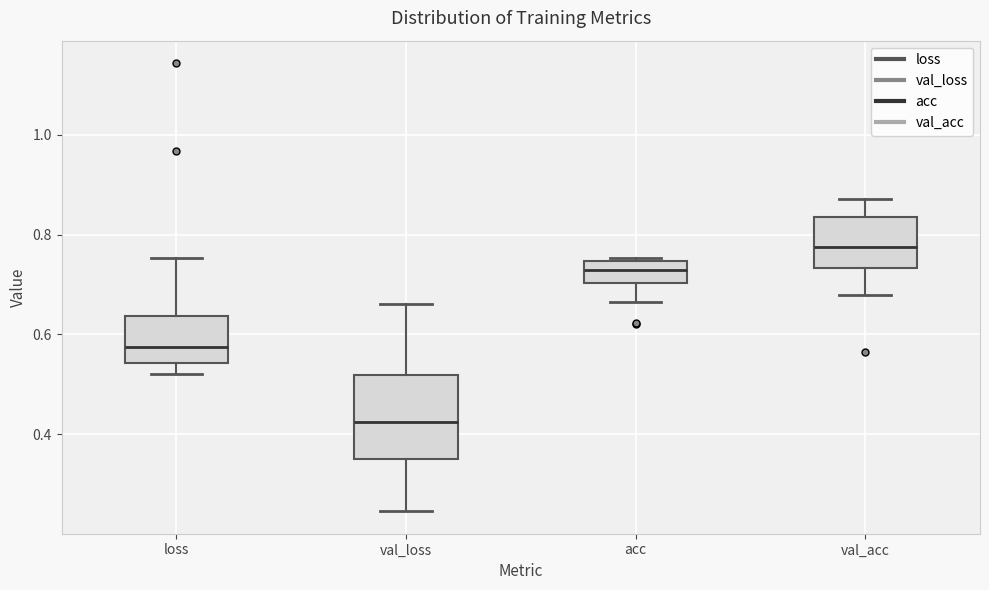

Which box has the highest median line?

val_acc